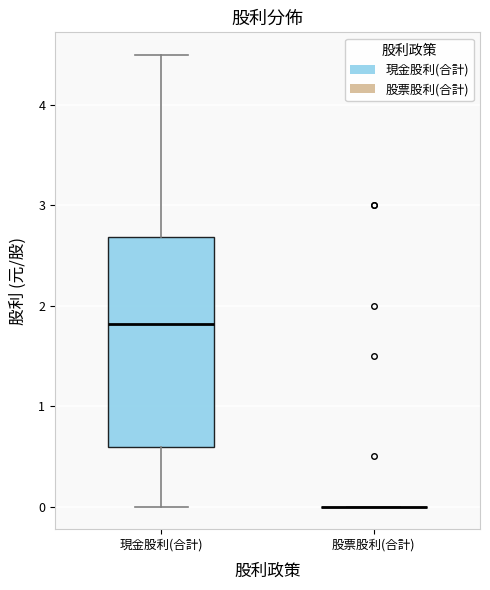

Reading left to right, read every box against the y-axis: the position of its median line, the range the box covers, and the ends of its whiskers. The values are not printed on the chart, so give them approximately, as read against the axis.

現金股利(合計): median 1.8, box 0.6 to 2.7, whiskers 0.0 to 4.5
股票股利(合計): box collapsed to a line at 0.0, whiskers 0.0 to 0.0